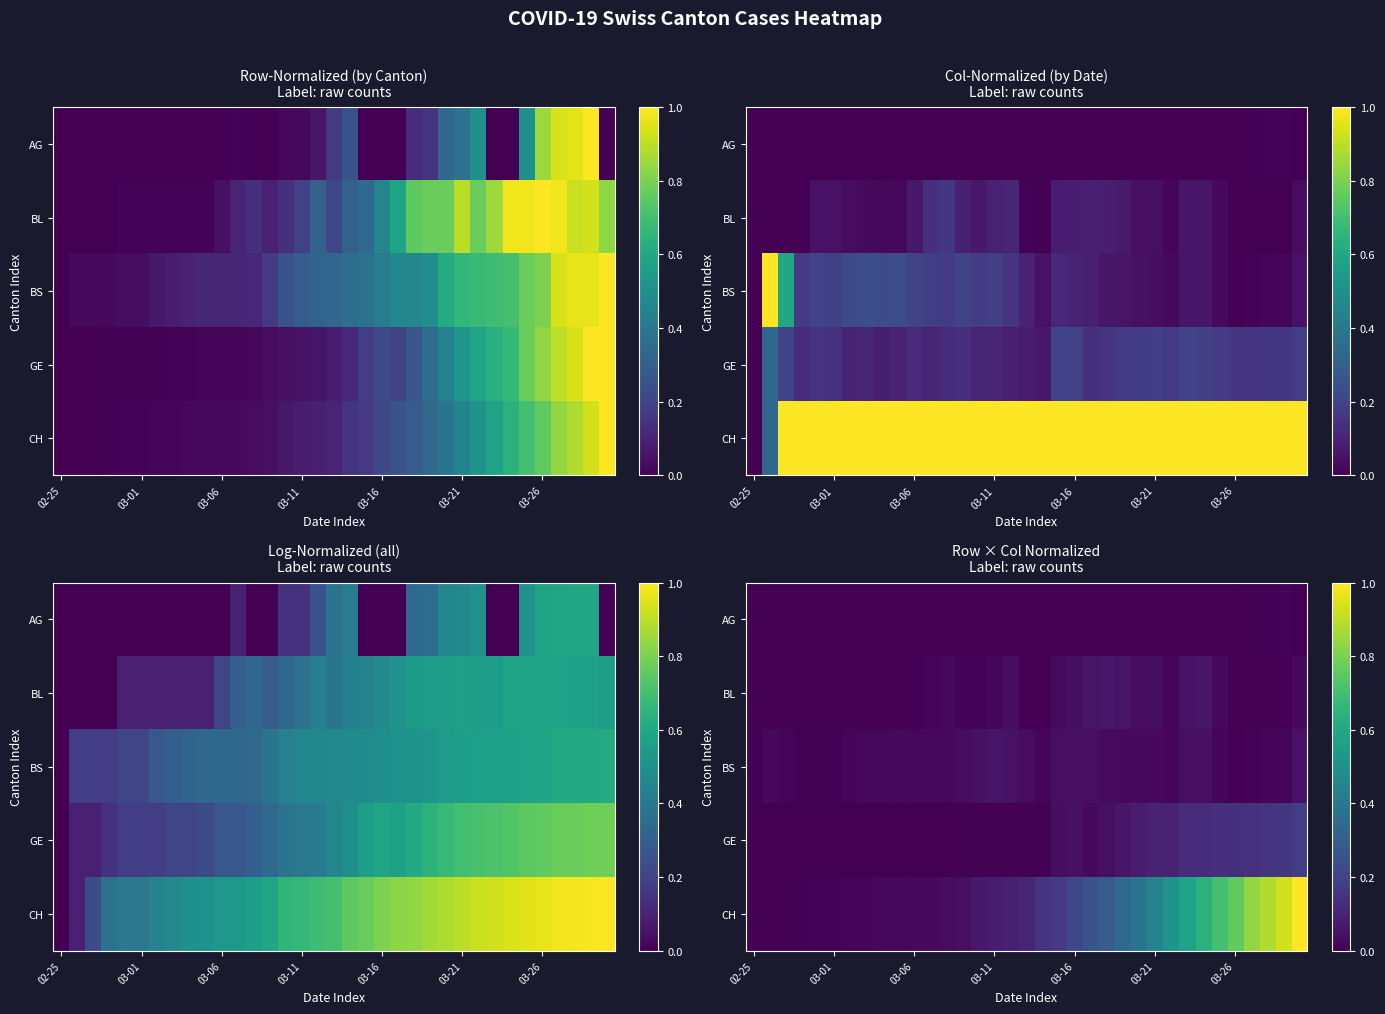

What is the spread (max minus min) of values at 03-11?

0.1